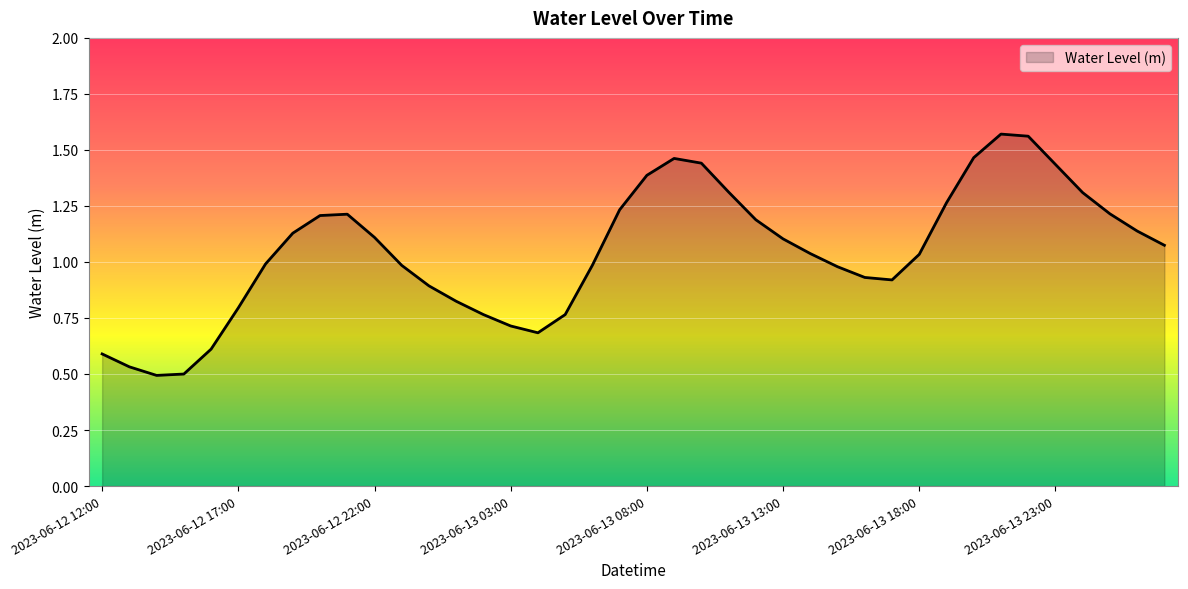

Rank the categories by value from lowest to highest.

2023-06-12 14:00, 2023-06-12 15:00, 2023-06-12 13:00, 2023-06-12 12:00, 2023-06-12 16:00, 2023-06-13 04:00, 2023-06-13 03:00, 2023-06-13 02:00, 2023-06-13 05:00, 2023-06-12 17:00, 2023-06-13 01:00, 2023-06-13 00:00, 2023-06-13 17:00, 2023-06-13 16:00, 2023-06-13 15:00, 2023-06-12 23:00, 2023-06-13 06:00, 2023-06-12 18:00, 2023-06-13 18:00, 2023-06-13 14:00, 2023-06-14 03:00, 2023-06-13 13:00, 2023-06-12 22:00, 2023-06-12 19:00, 2023-06-14 02:00, 2023-06-13 12:00, 2023-06-12 20:00, 2023-06-12 21:00, 2023-06-14 01:00, 2023-06-13 07:00, 2023-06-13 19:00, 2023-06-14 00:00, 2023-06-13 11:00, 2023-06-13 08:00, 2023-06-13 23:00, 2023-06-13 10:00, 2023-06-13 09:00, 2023-06-13 20:00, 2023-06-13 22:00, 2023-06-13 21:00